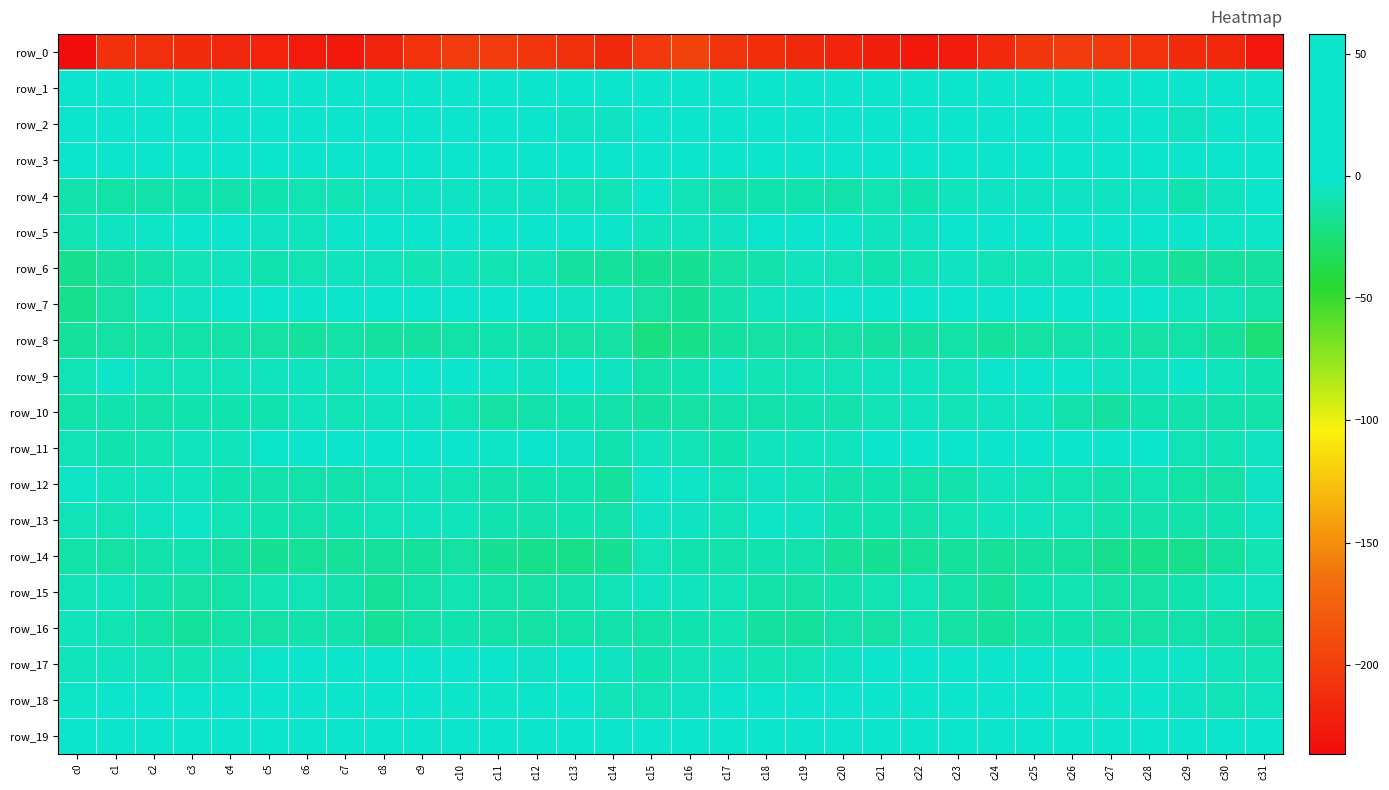

At which label does row_2 reach its minimum?

c29